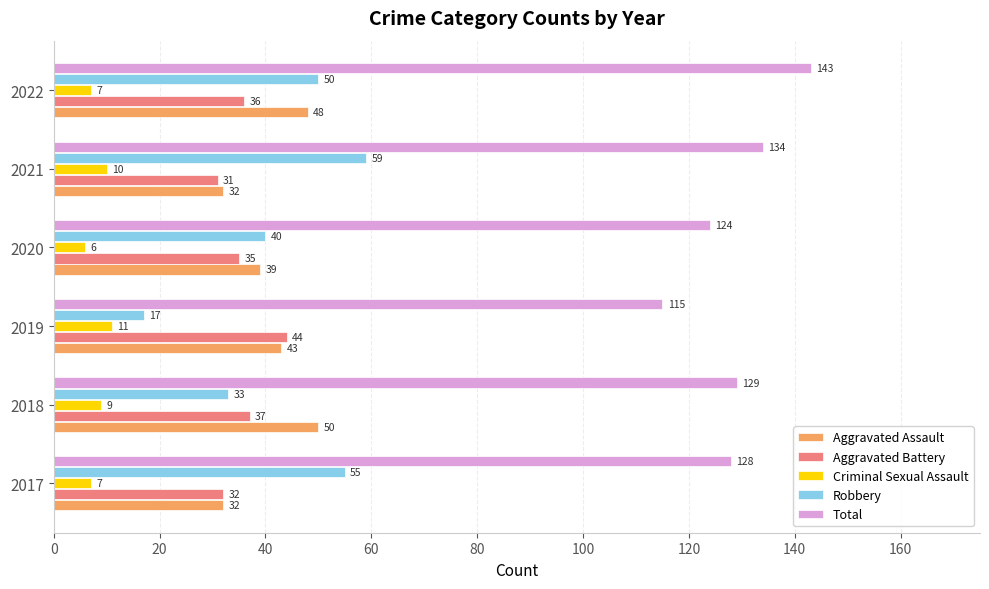

What is the maximum value for Criminal Sexual Assault?

11